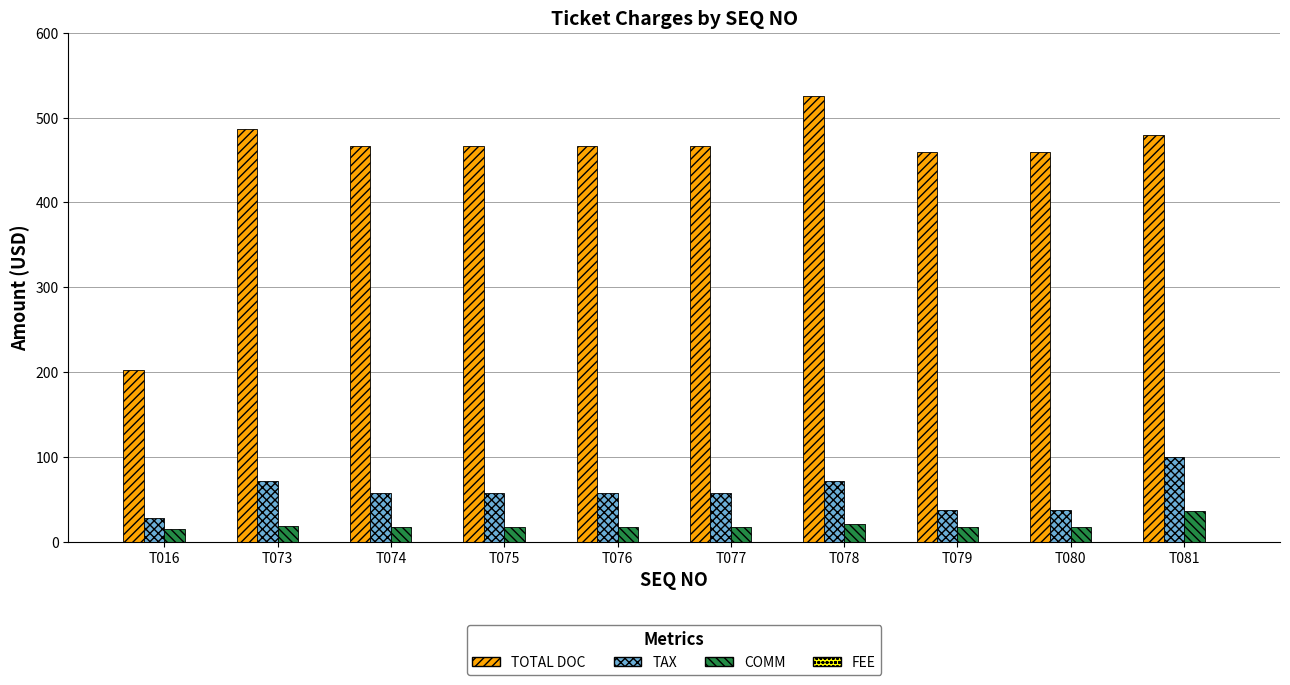

Is the value of TOTAL DOC at T075 greater than the value of COMM at T081?

Yes